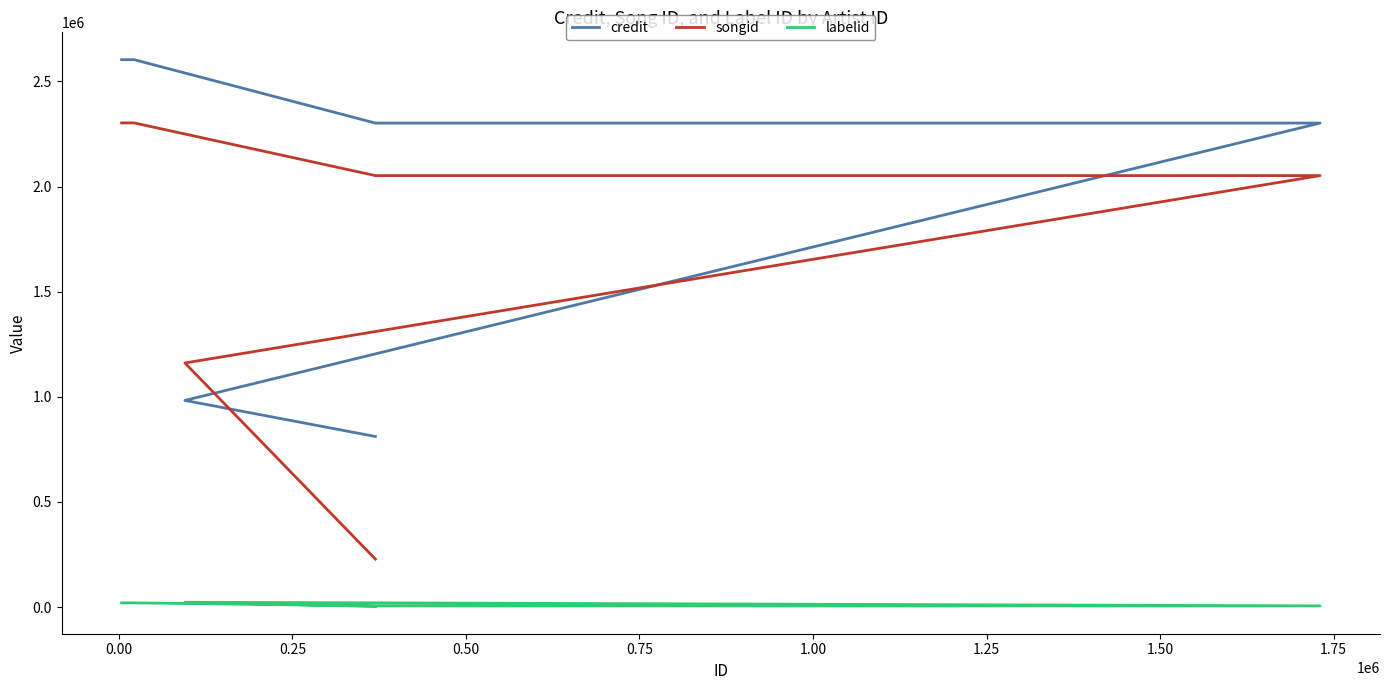

True or false: songid has a value of 1375868 at 1.50.

False